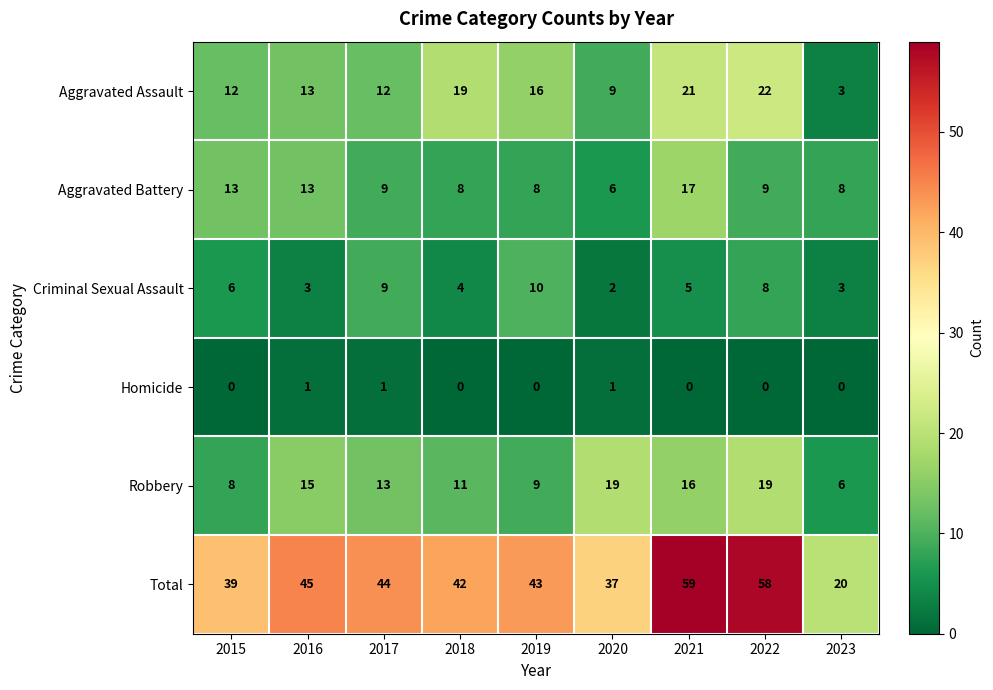

What value does the Robbery series have at 2016, to the nearest 10?

20